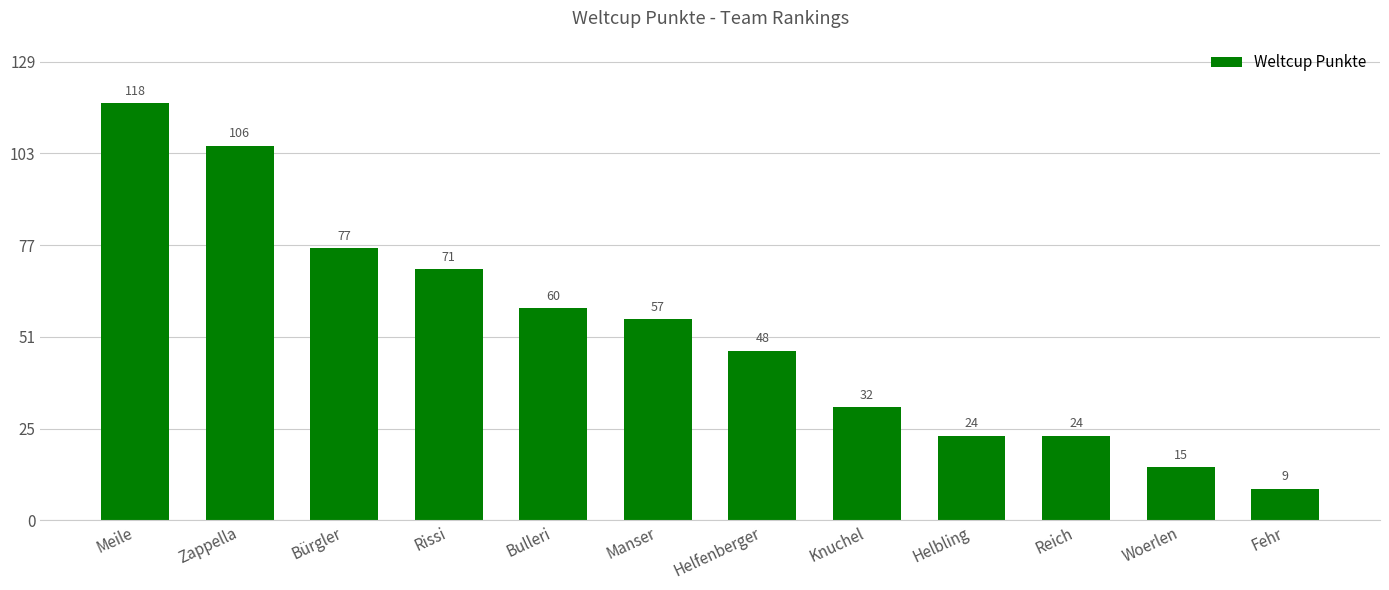

The value at Zappella is 46. True or false?

False